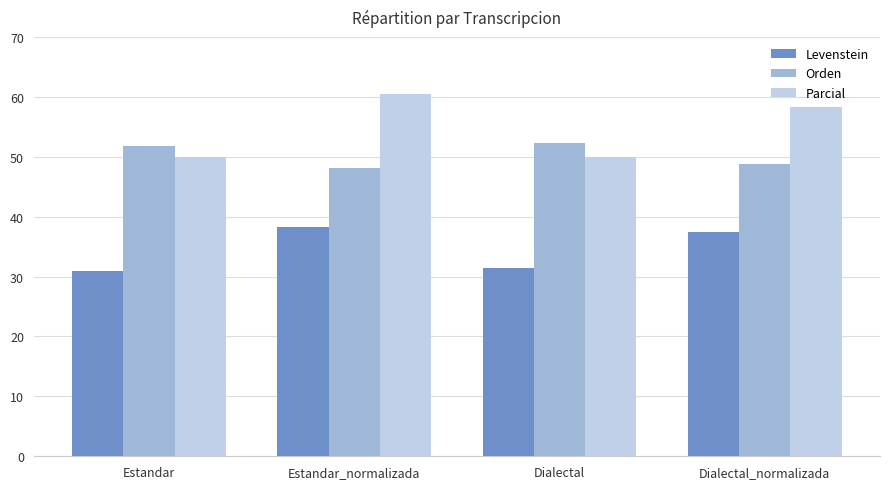

Rank the series by their maximum value, from lowest to highest.

Levenstein, Orden, Parcial